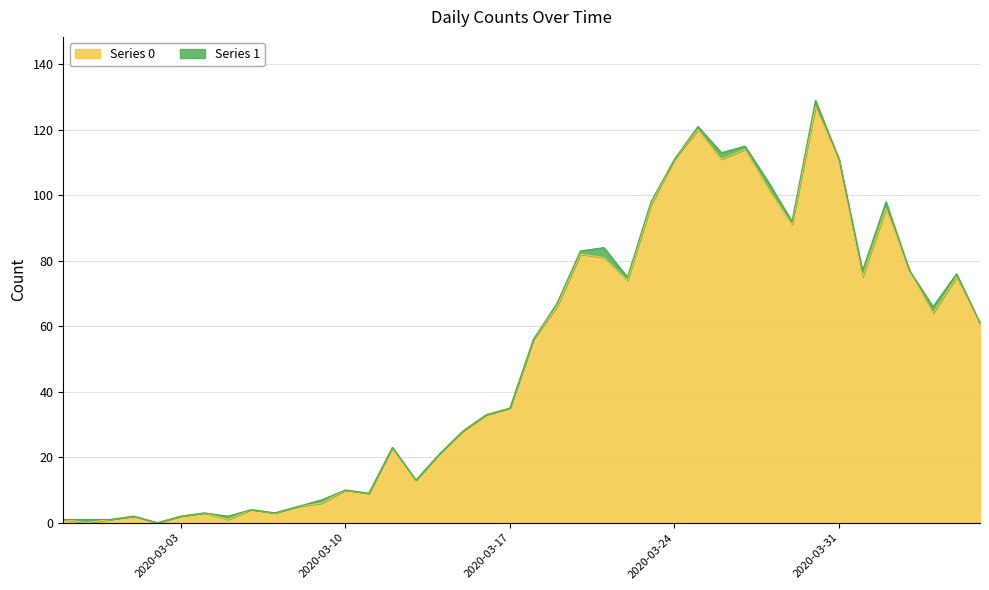

What is the value of the 34th point from the left?

111